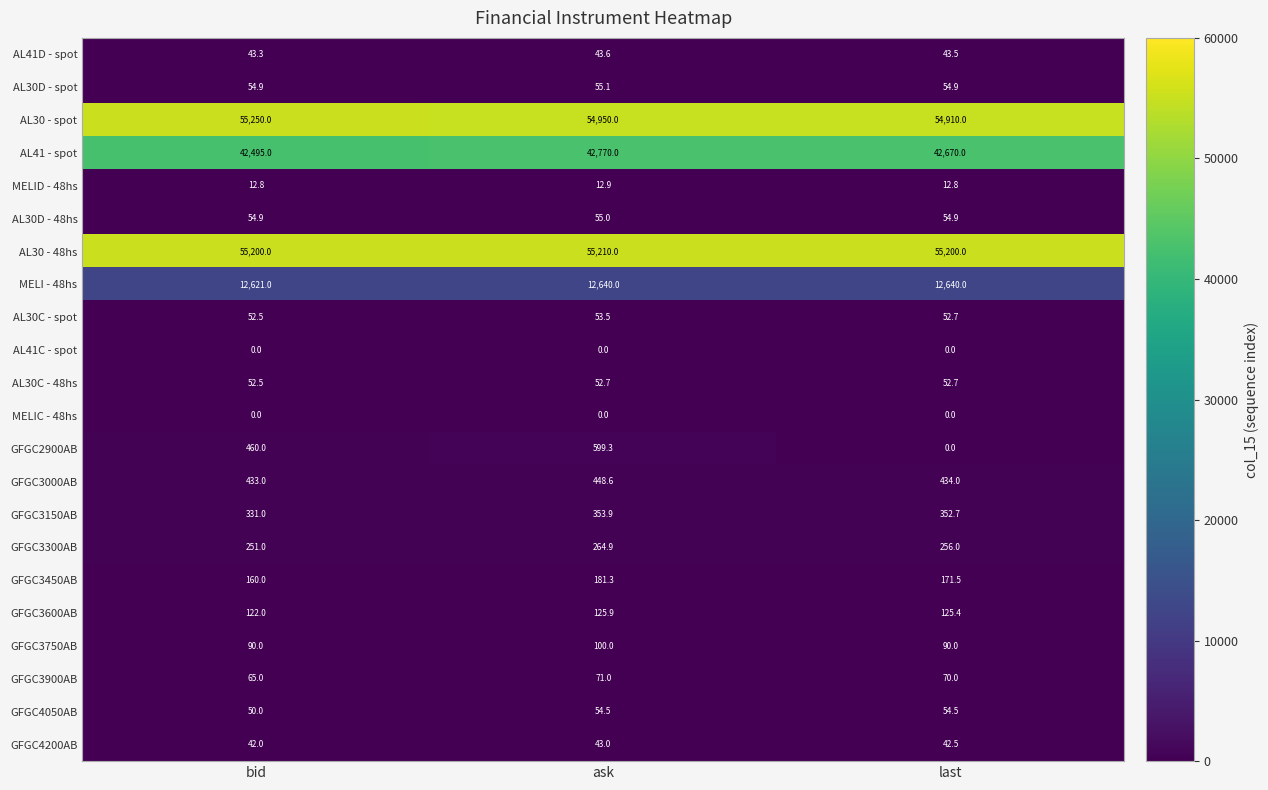

At how many categories does at least one series exceed 38798?

3